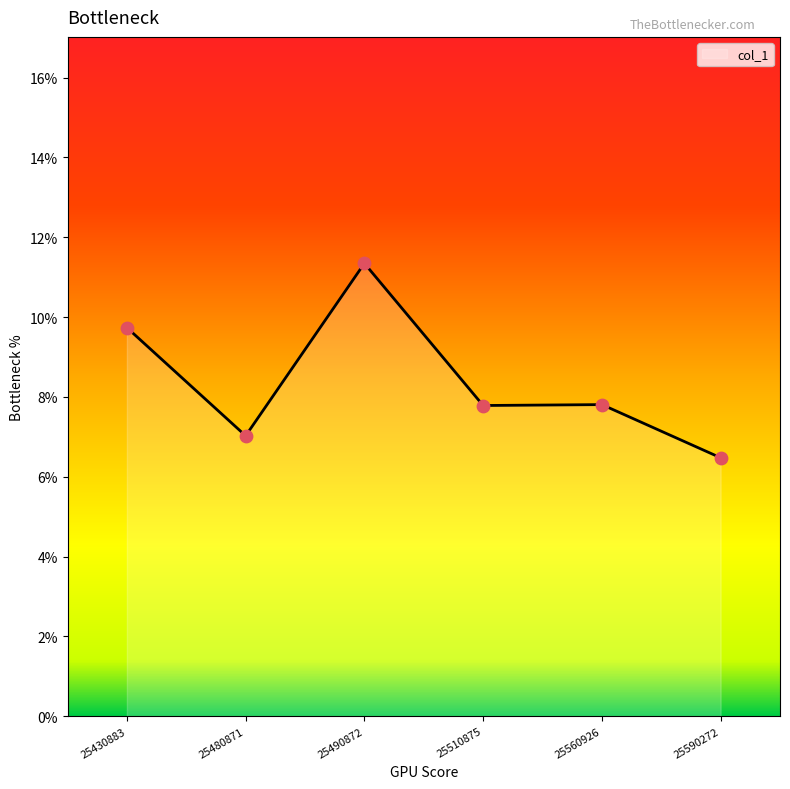

Approximately how many times larger is the value at 25560926 compared to 25490872?

0.7